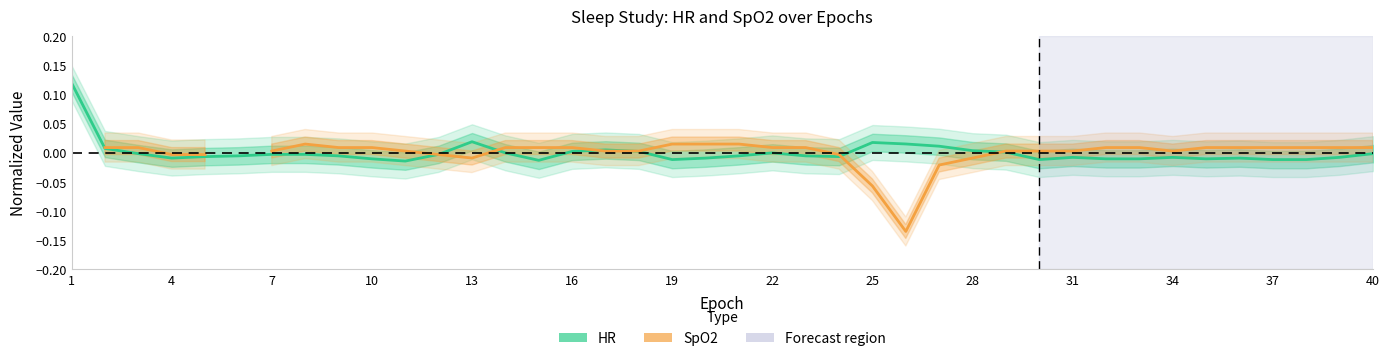

How many data points in SpO2 are less than 0?

9